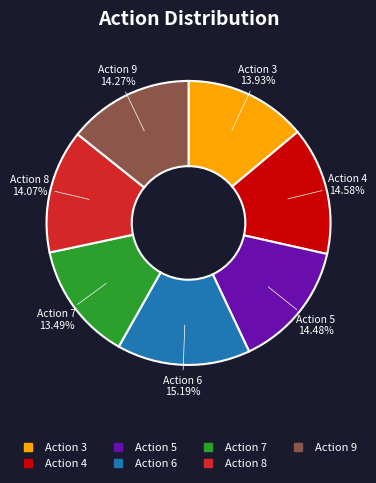

Does any single category account for the majority?

No